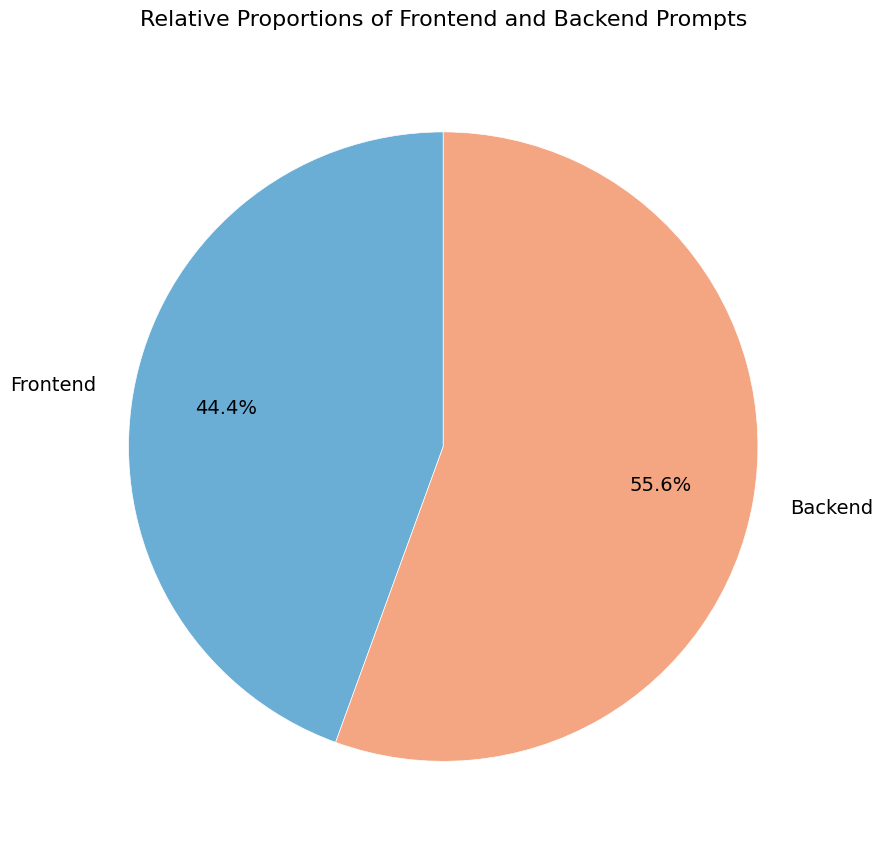

Is there a majority slice in this chart?

Yes